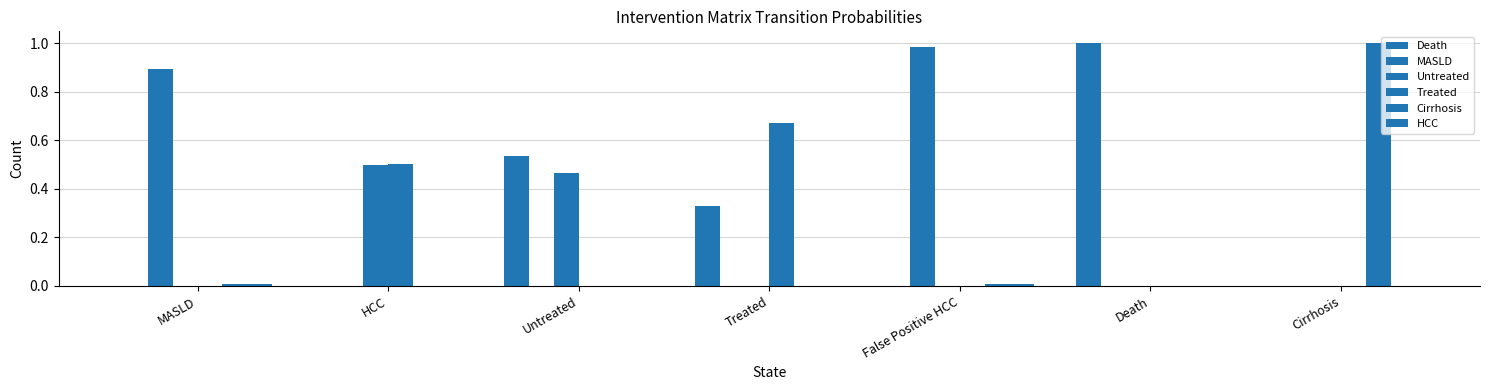

What is the label of the 5th bar from the left?

False Positive HCC